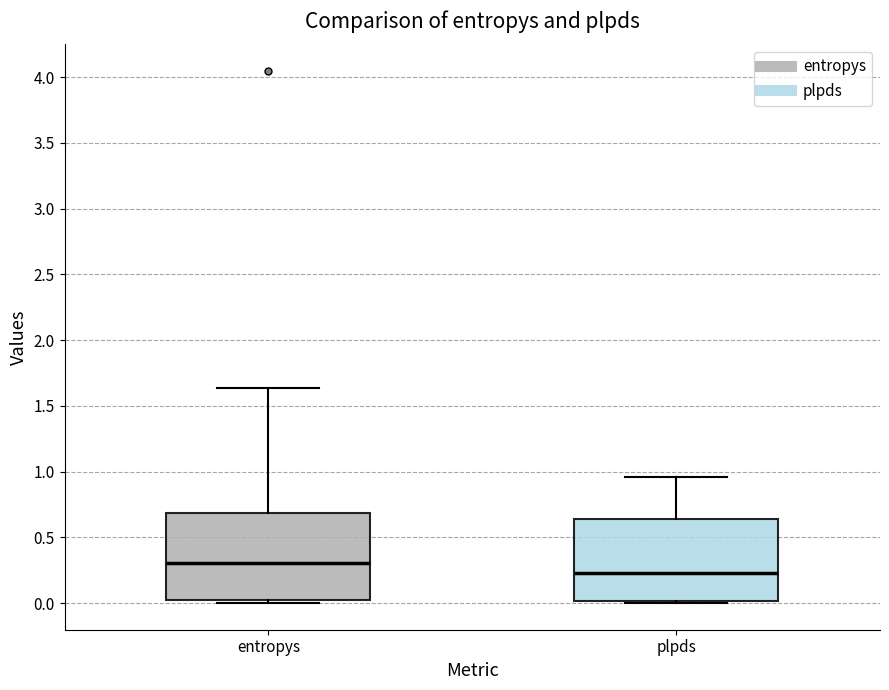

Reading left to right, read every box against the y-axis: the position of its median line, the range the box covers, and the ends of its whiskers. The values are not printed on the chart, so give them approximately, as read against the axis.

entropys: median 0.30, box 0.05 to 0.70, whiskers 0.00 to 1.65
plpds: median 0.25, box 0.00 to 0.65, whiskers 0.00 (just below the box's lower edge) to 0.95